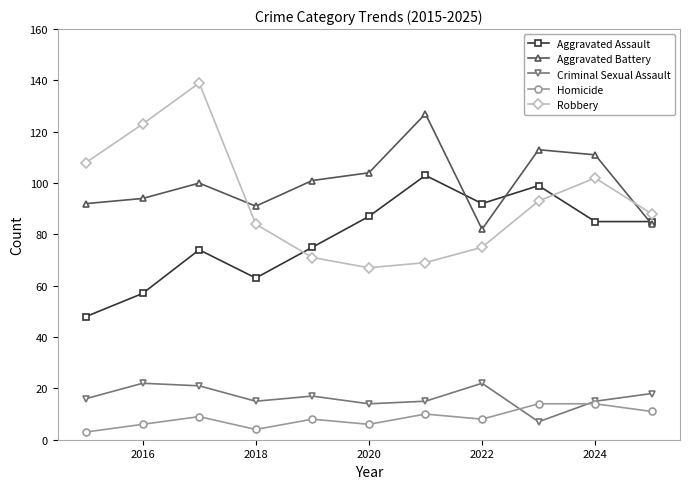

Does the chart display data point markers on the line(s)?

Yes